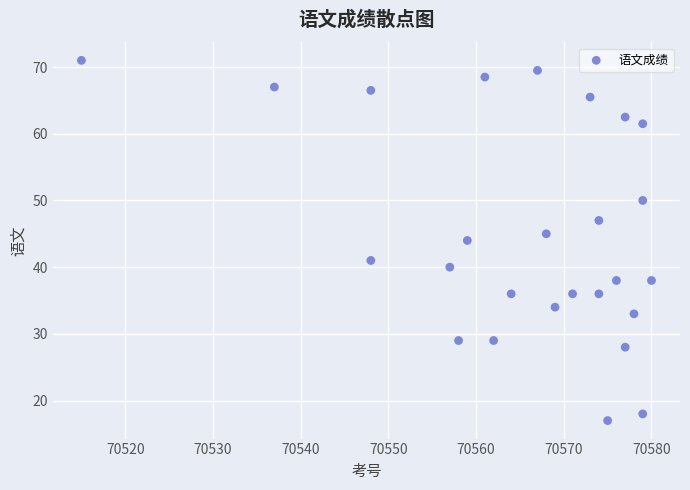

What is the range of X values (max minus min)?

65.0